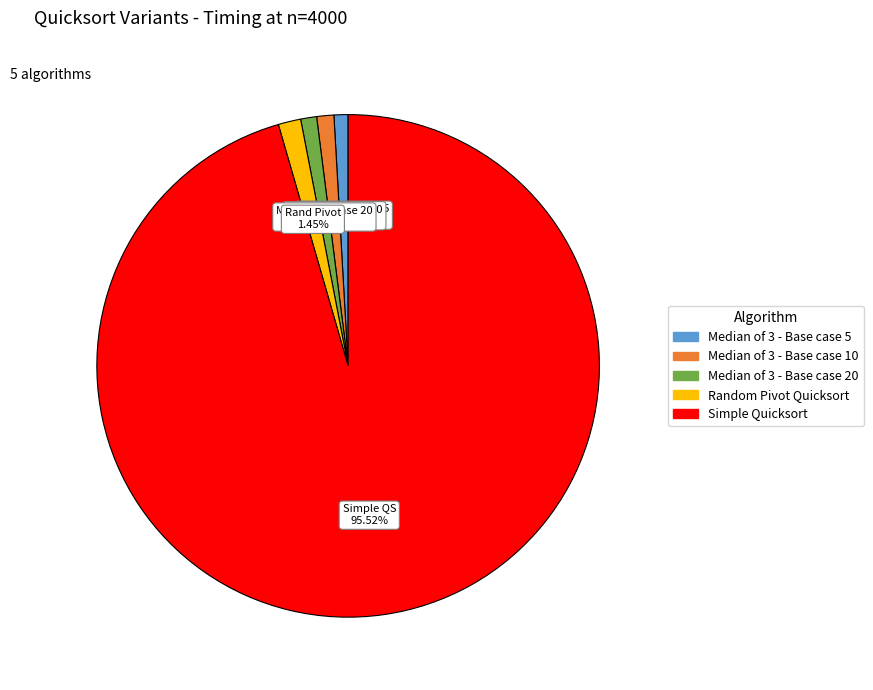

To the nearest percent, what is the combined percentage of Random Pivot Quicksort and Median of 3 - Base case 5?

2%